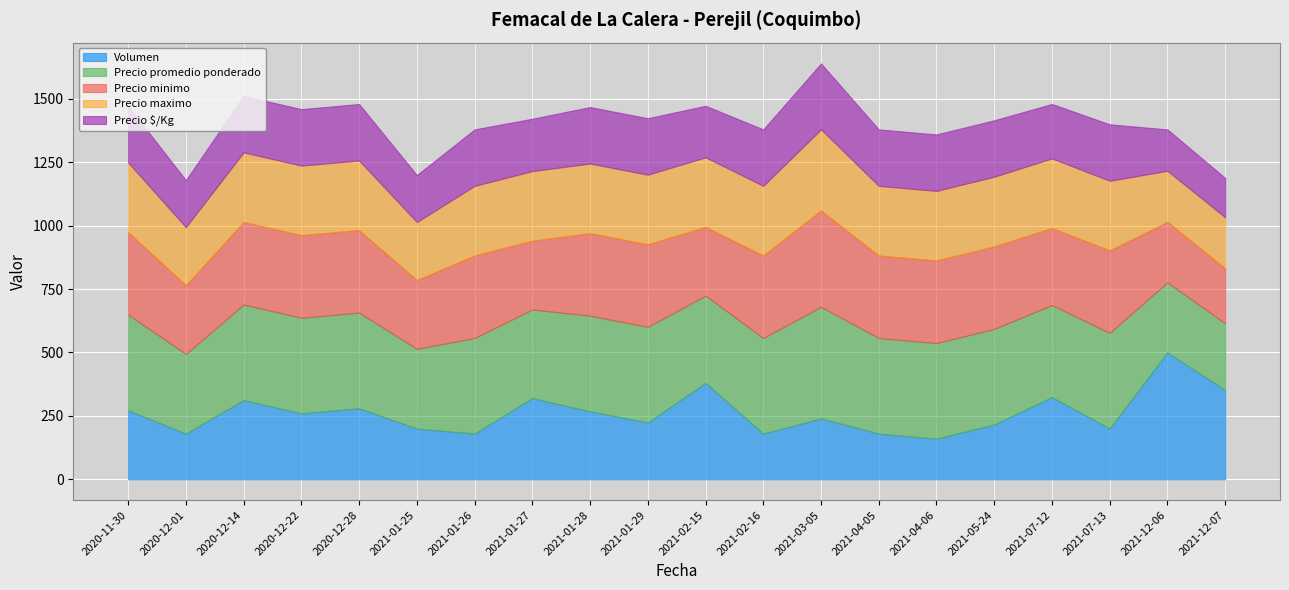

What is the maximum value for Volumen?

500.0